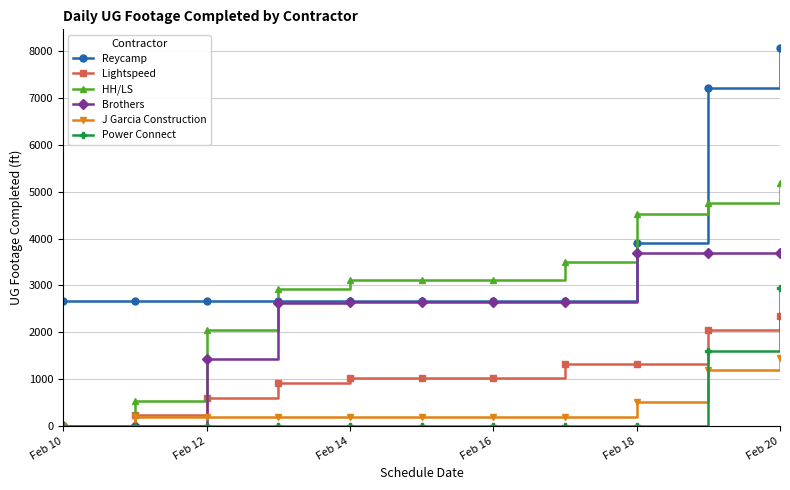

At how many categories does at least one series exceed 6897?

2